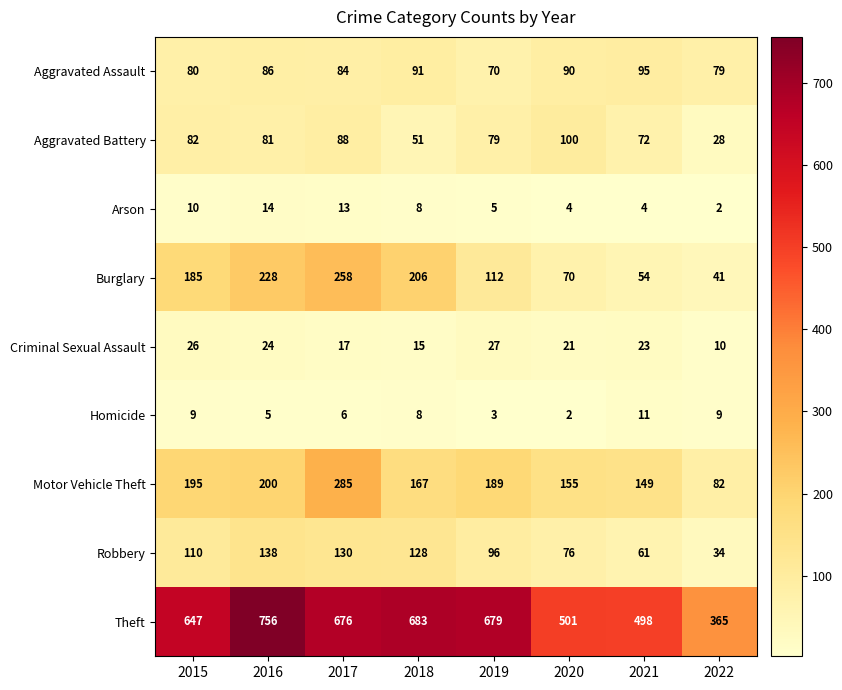

What is the lowest value of the Motor Vehicle Theft series?

82